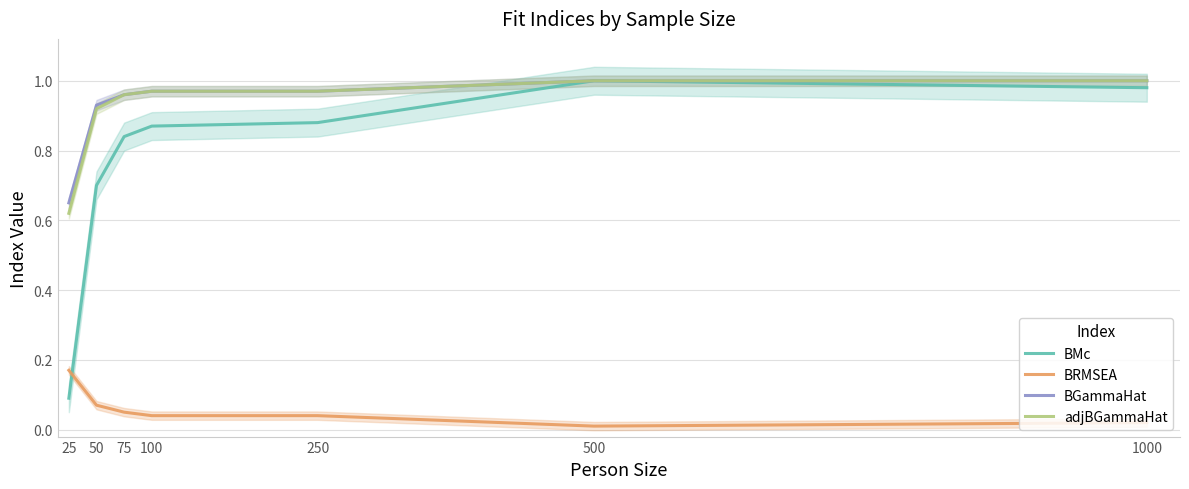

At which category is the sum across all series the highest?

500